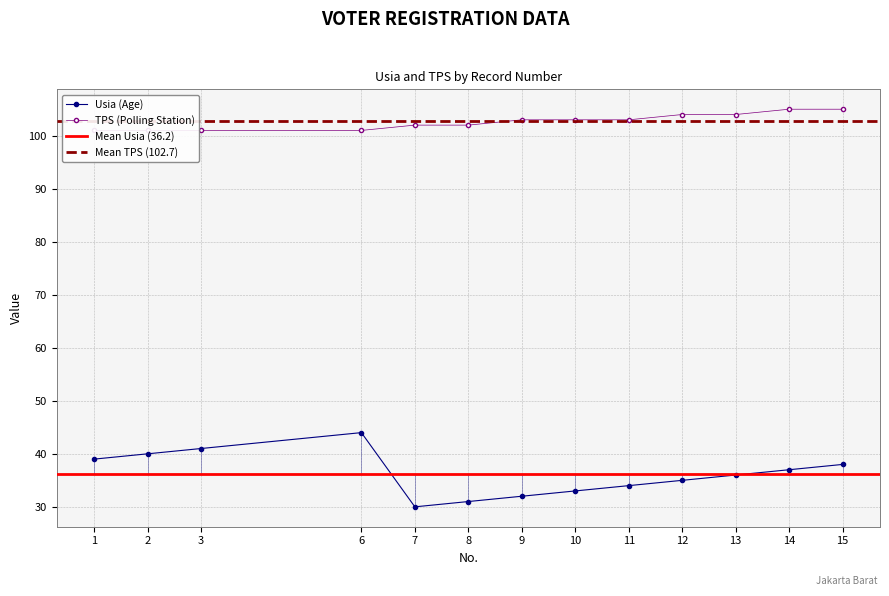

At which label does TPS reach its peak?

14